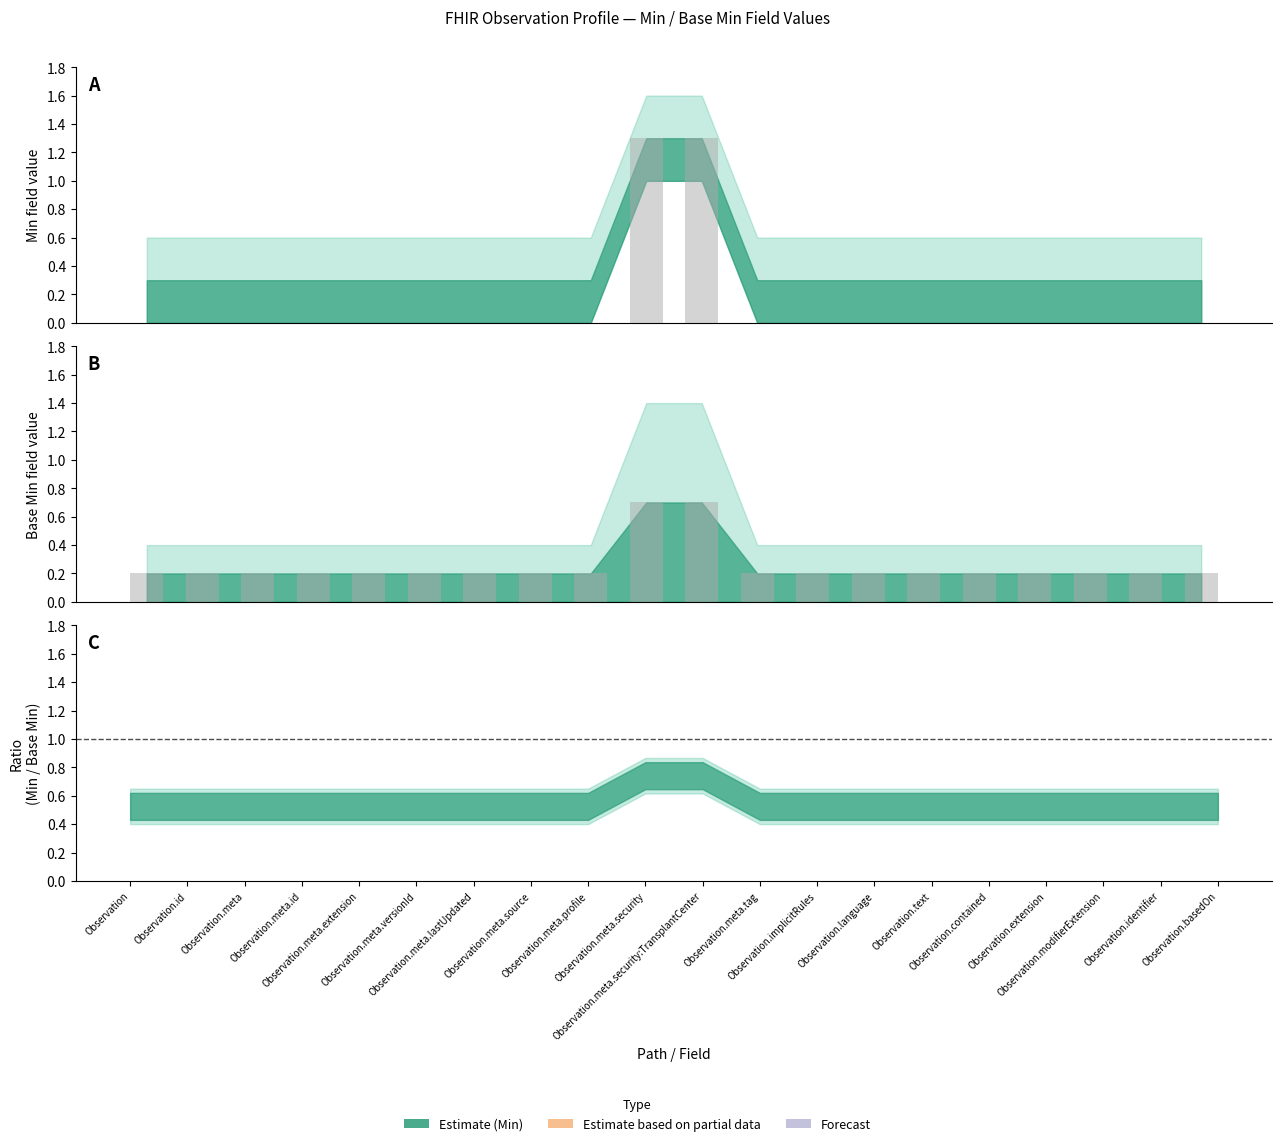

What is the difference between the maximum and minimum values?

1.3